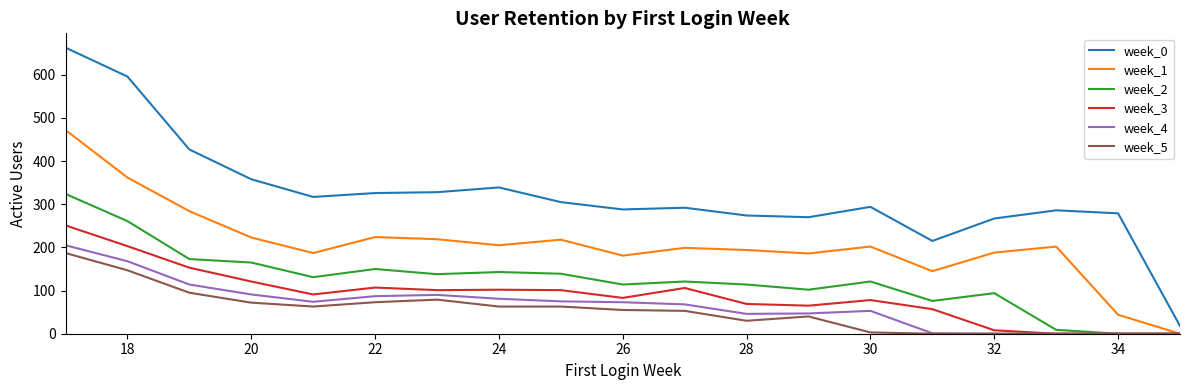

In week_0, how many points are higher than both neighbors (excluding endpoints)?

4